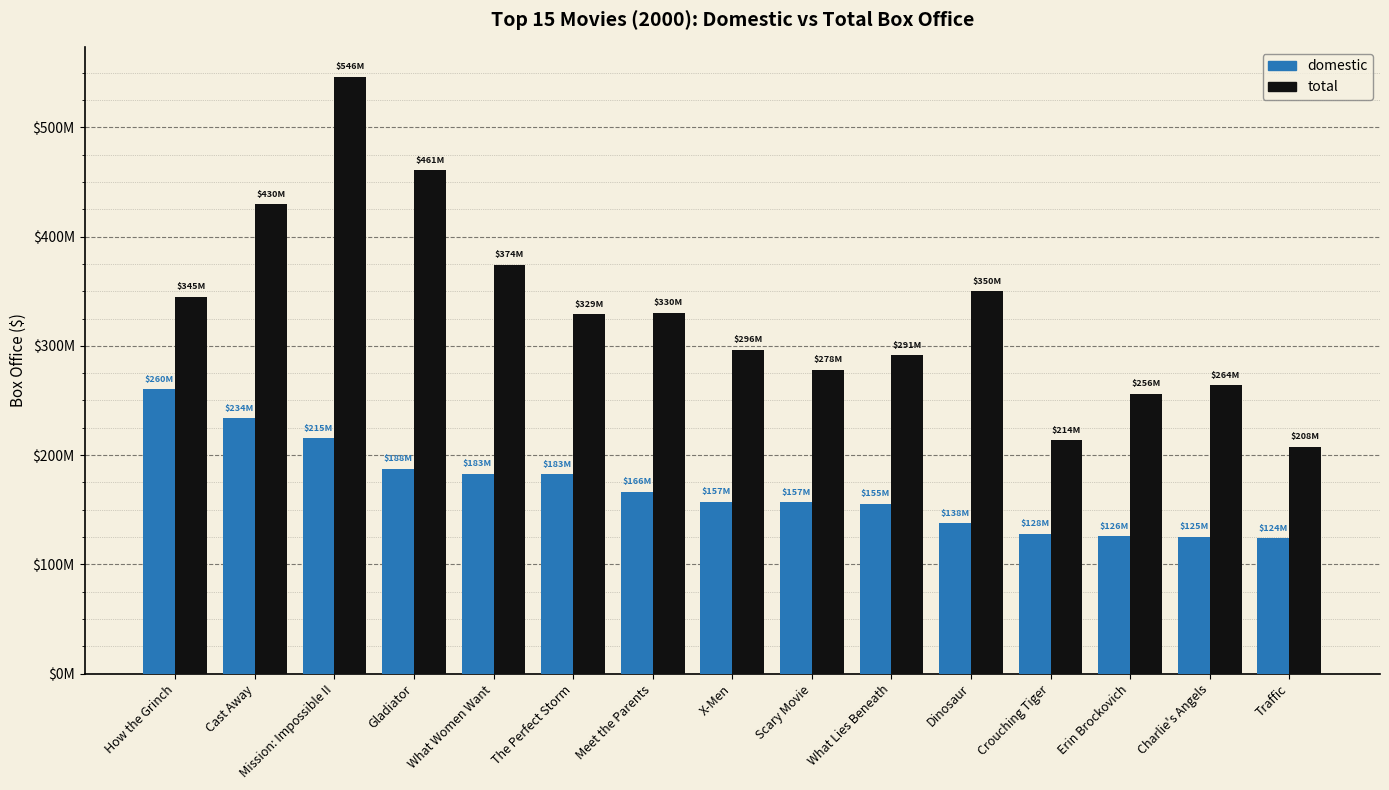

What is the sum of all total values?

4972040503